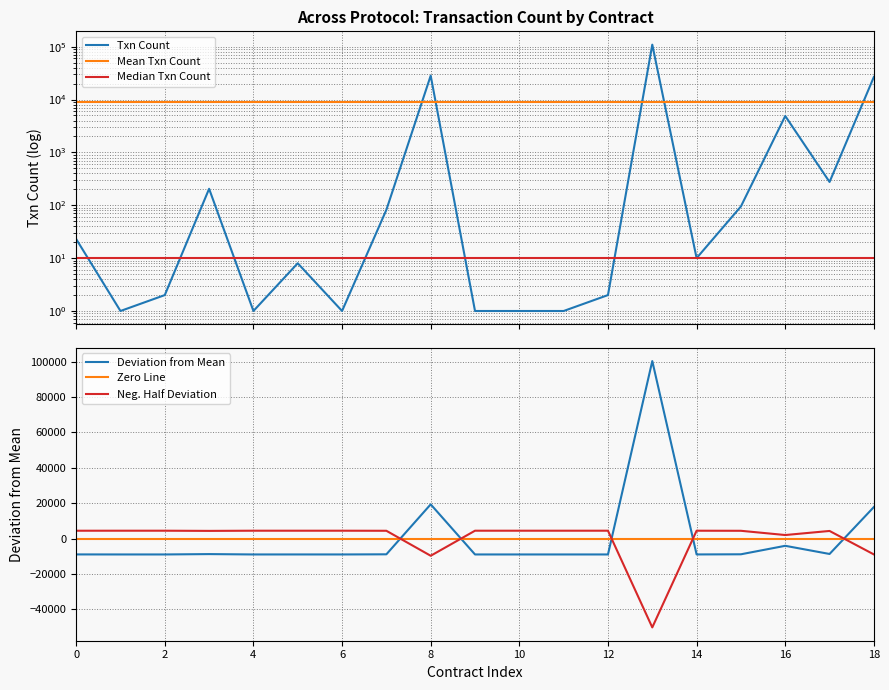

Which series changed the most between 11 and 16?

Txn Count